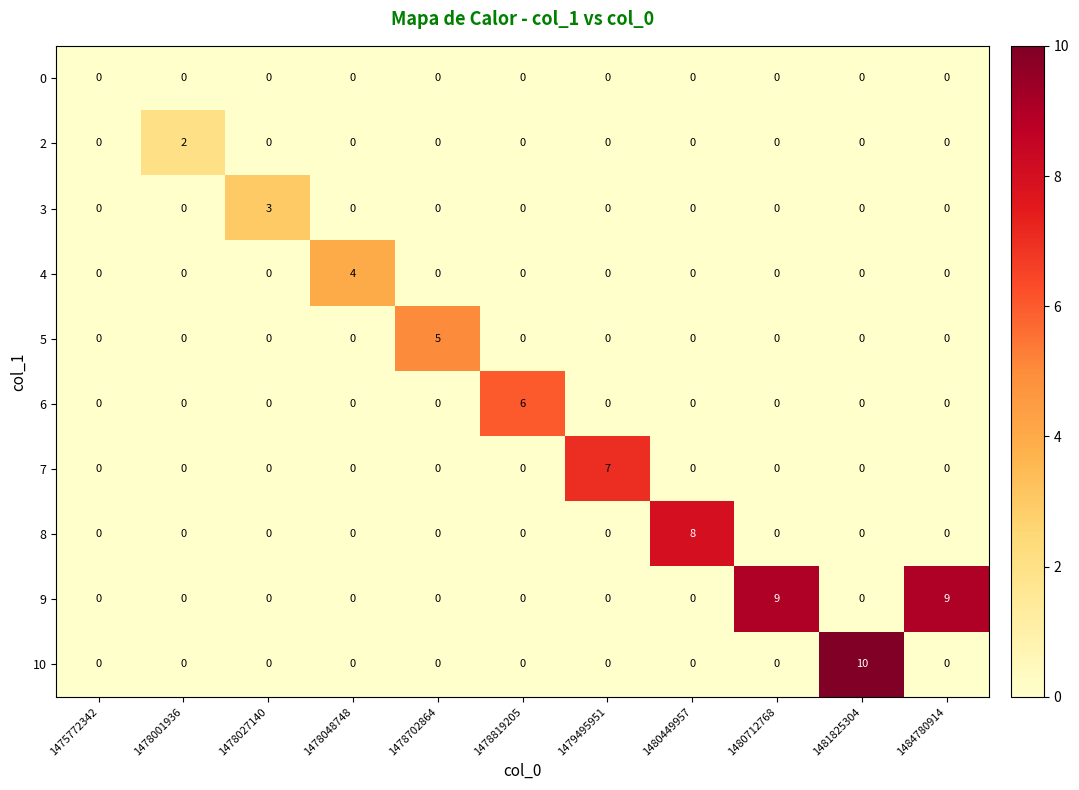

The 2 series shows 0 at 1475772342. True or false?

True